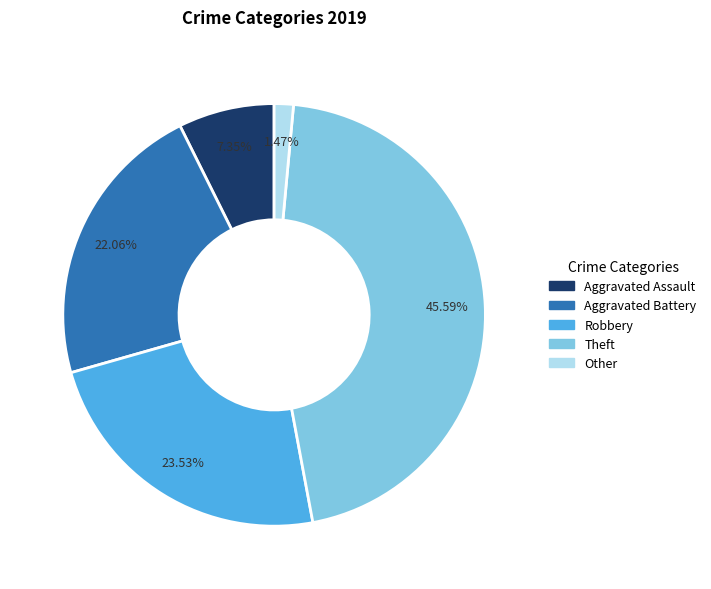

Do Other and Aggravated Battery together represent more than half of the pie?

No